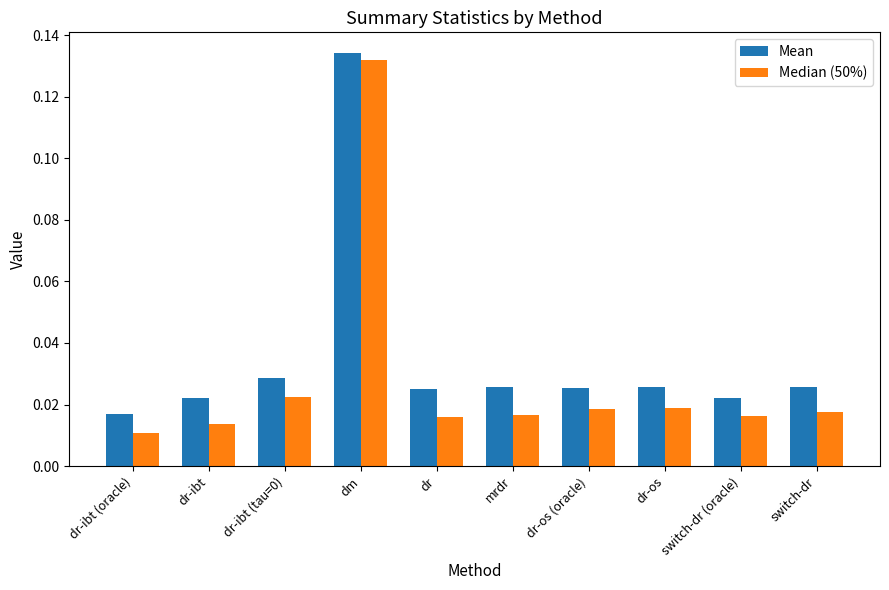

At which category is the sum across all series the highest?

dm